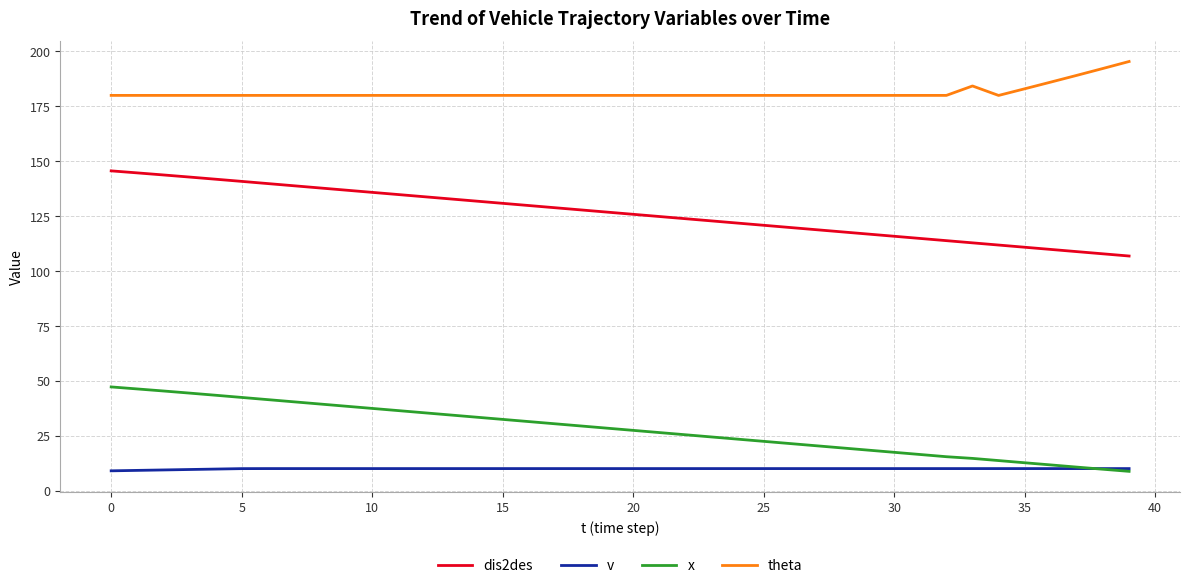

What is the minimum value shown in the chart?

8.7